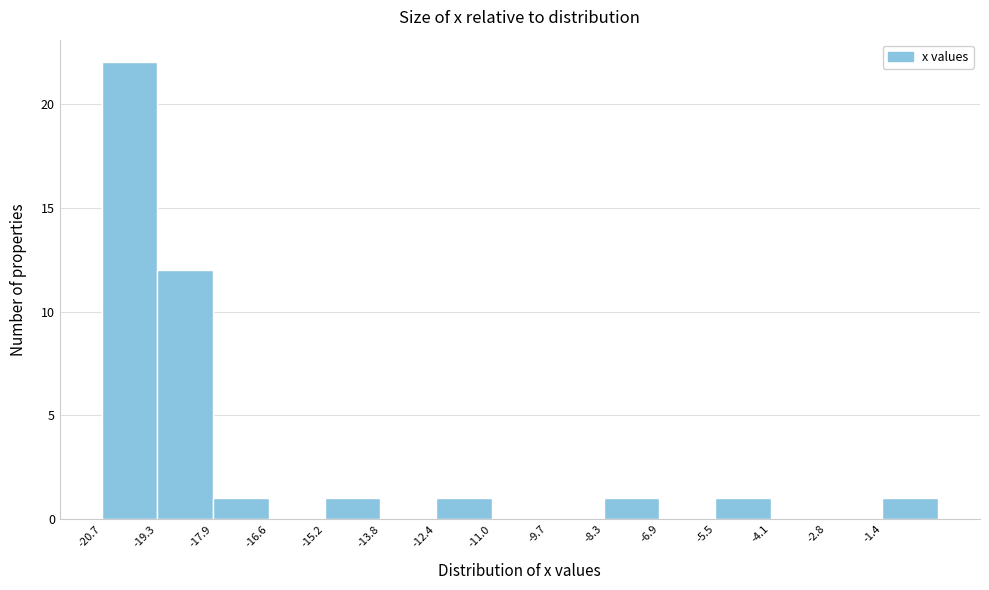

Which range on the x-axis has the tallest bar?

-20.70 to -19.32